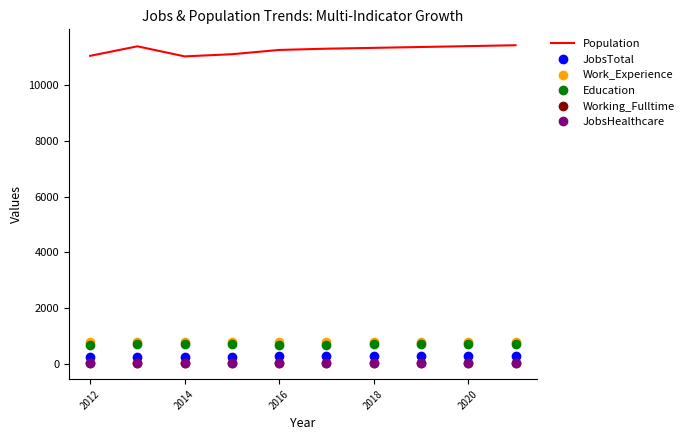

Which series has the largest total across all categories?

Population